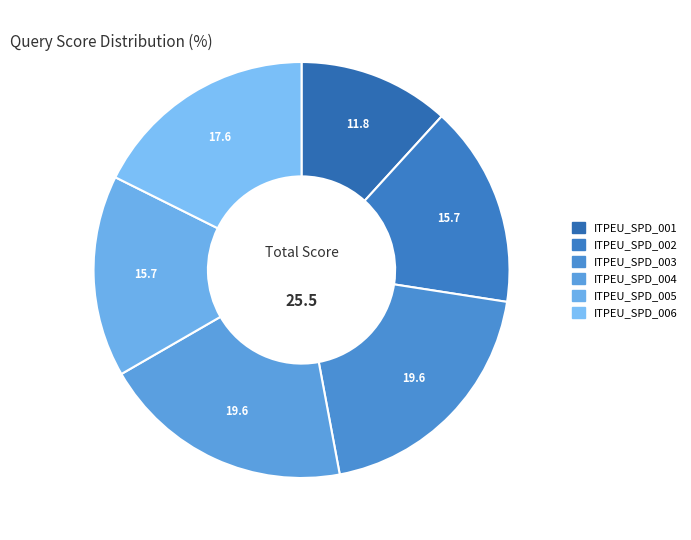

Combined, what portion of the pie is ITPEU_SPD_003 and ITPEU_SPD_002?

35.3%